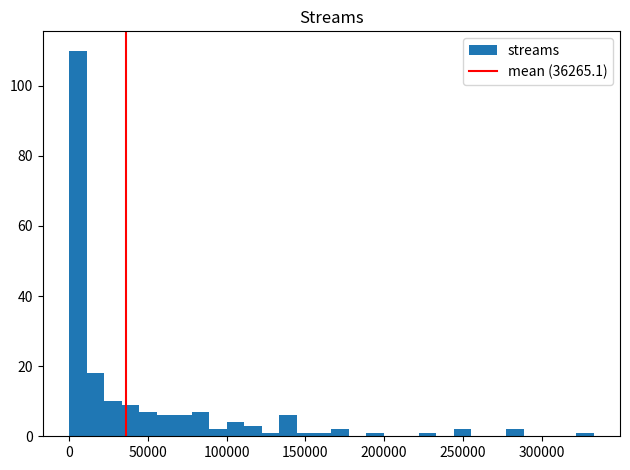

Around what value on the x-axis is the tallest bar? Give the approximate position of its centre, as read against the axis.

5000